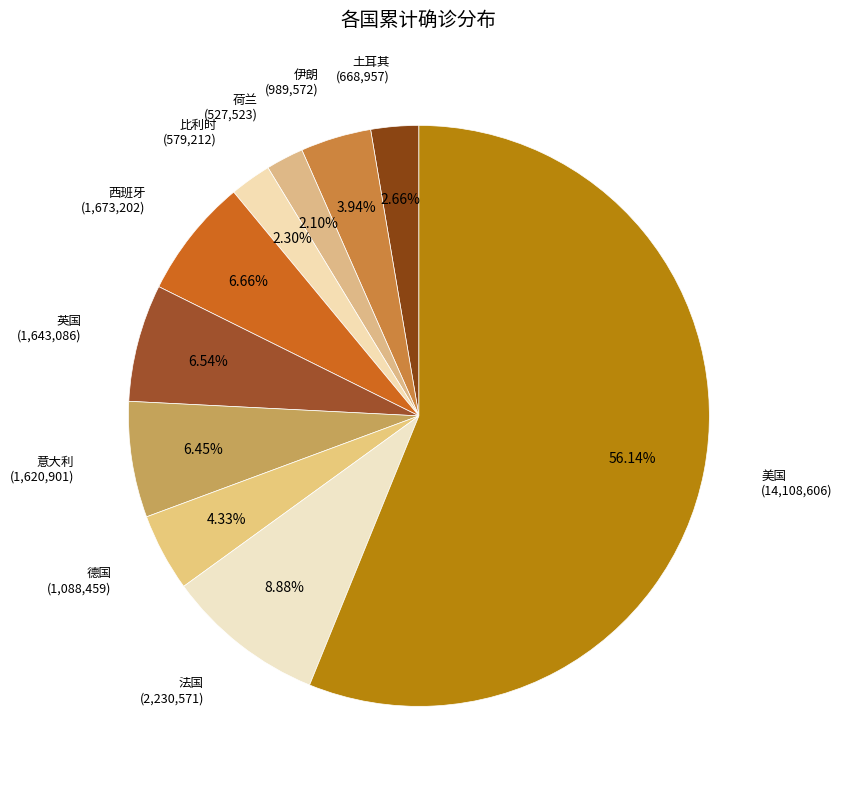

How many slices are in this pie chart?

10